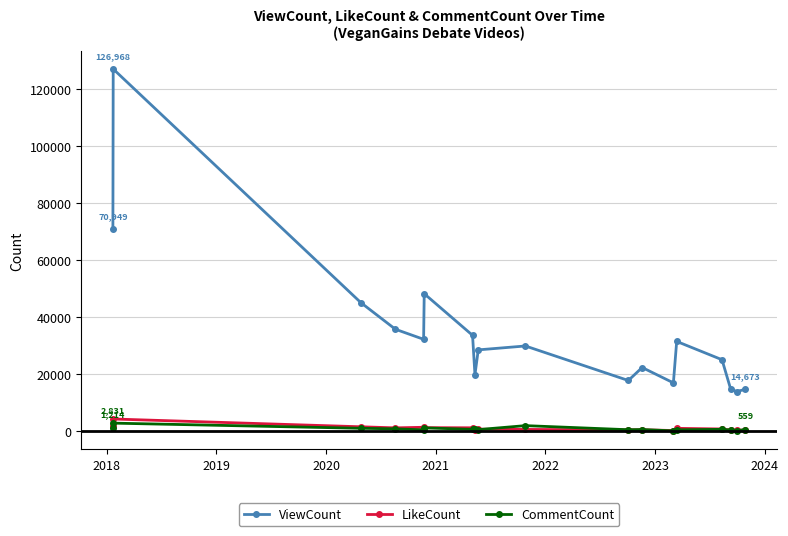

True or false: ViewCount and LikeCount cross at least once.

False